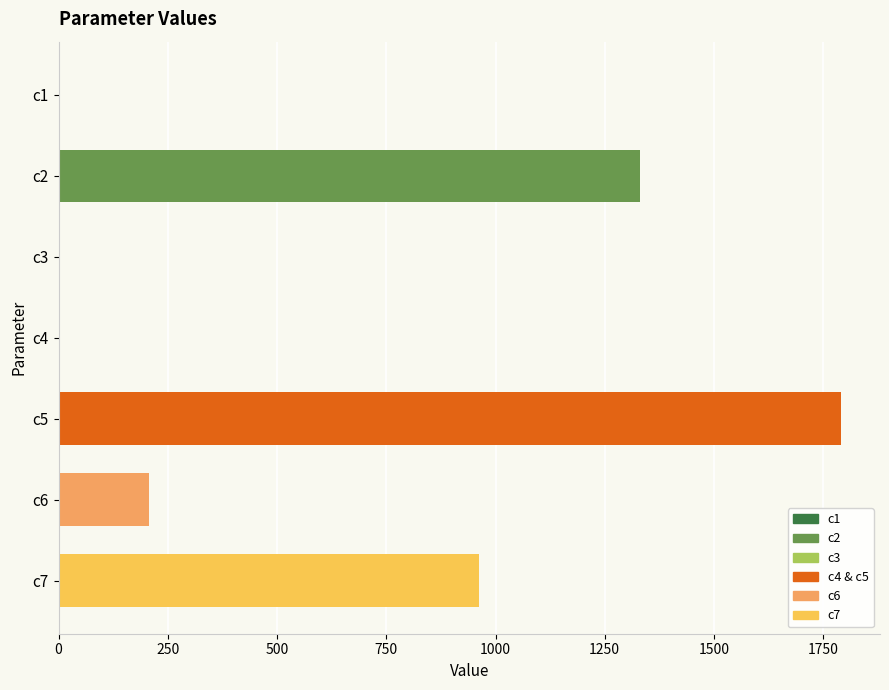

The value at c6 is 208.1. True or false?

True